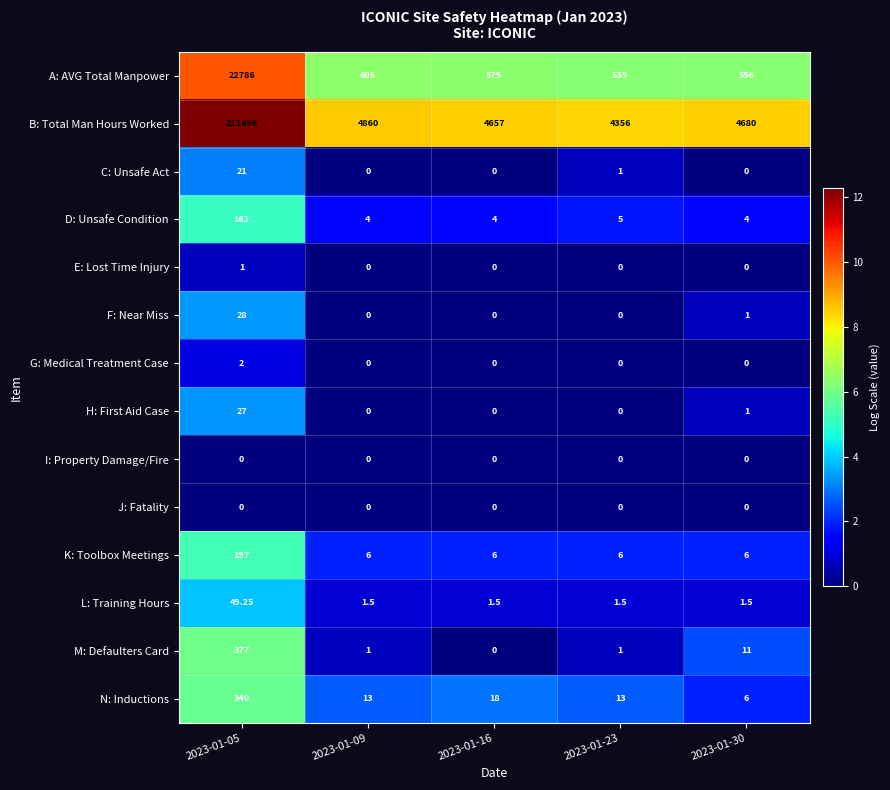

Which series has the largest total across all categories?

B: Total Man Hours Worked